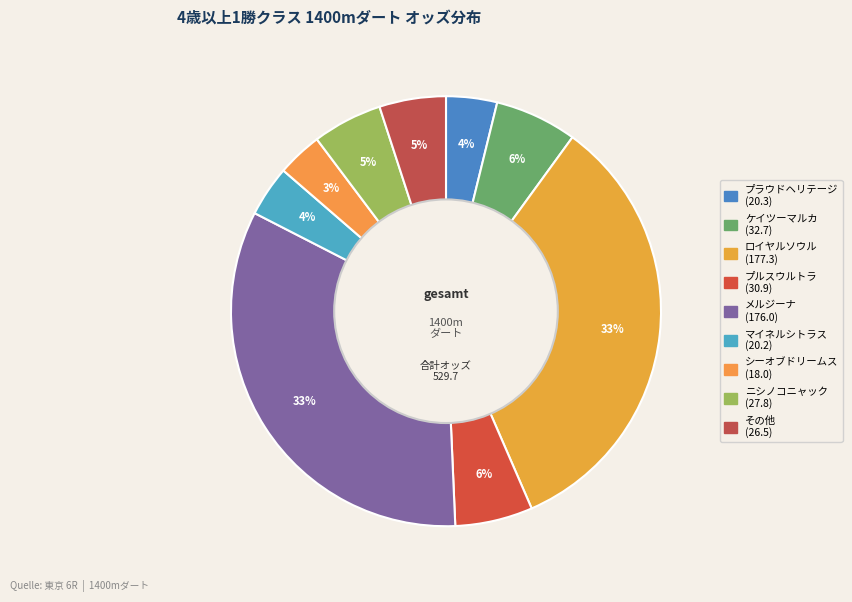

Is there any slice that represents more than half of the pie?

No